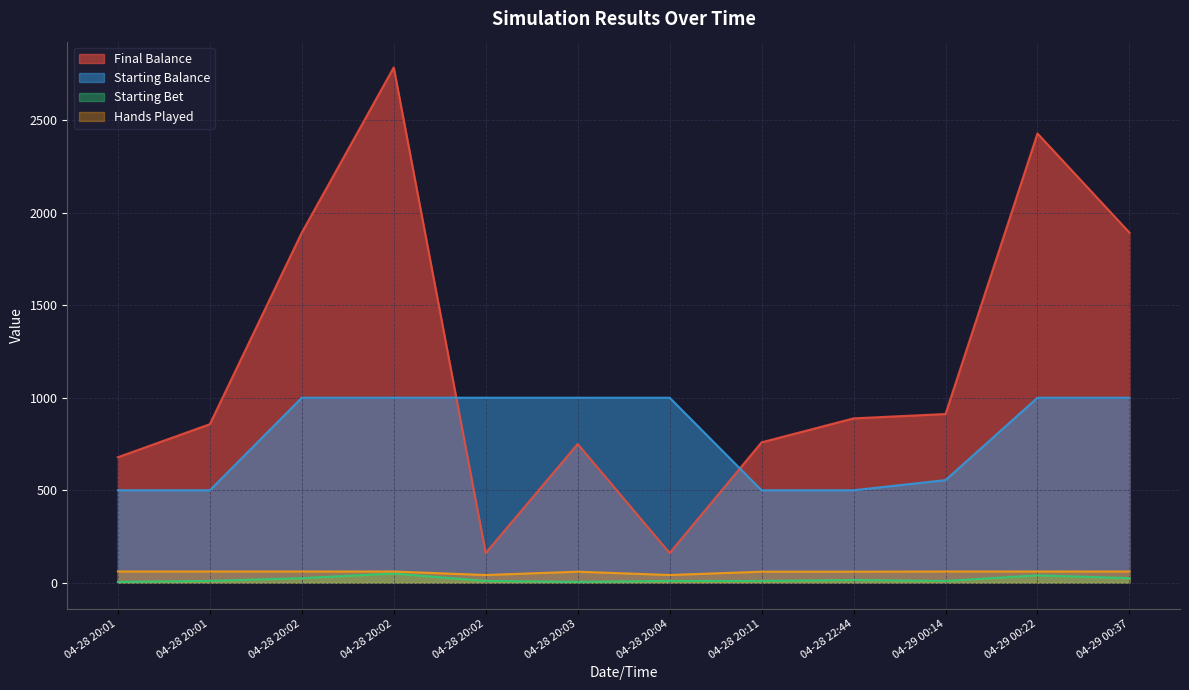

What is the greatest value displayed?

2785.0